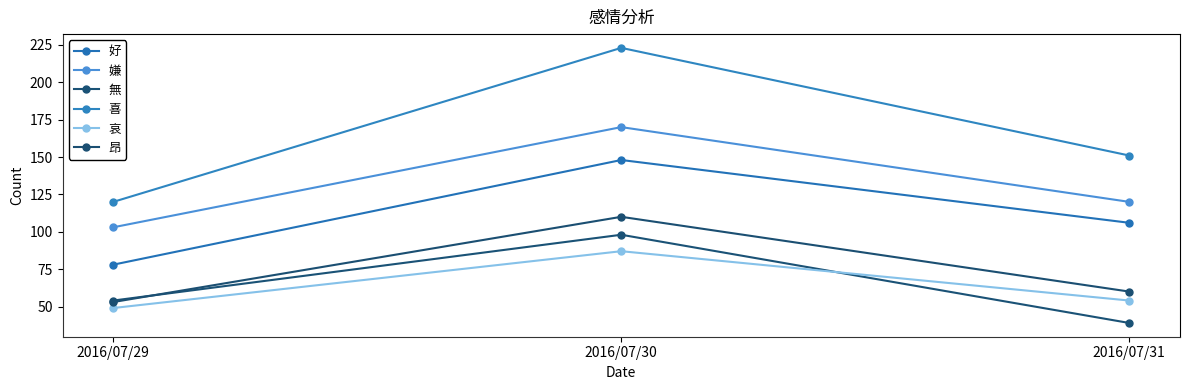

Which series has the largest total across all categories?

喜